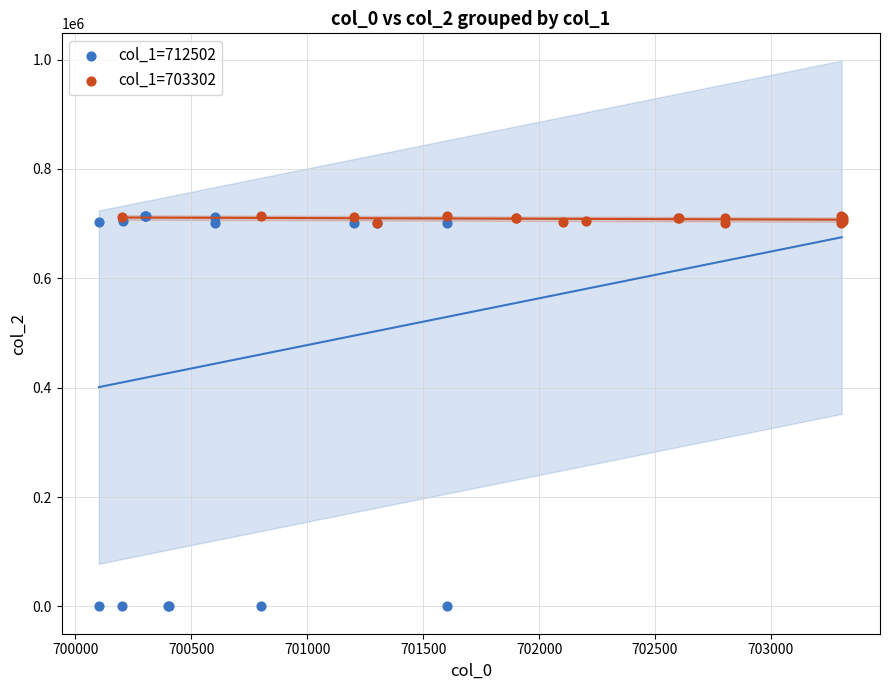

Which series has the widest spread of Y values?

col_1=712502